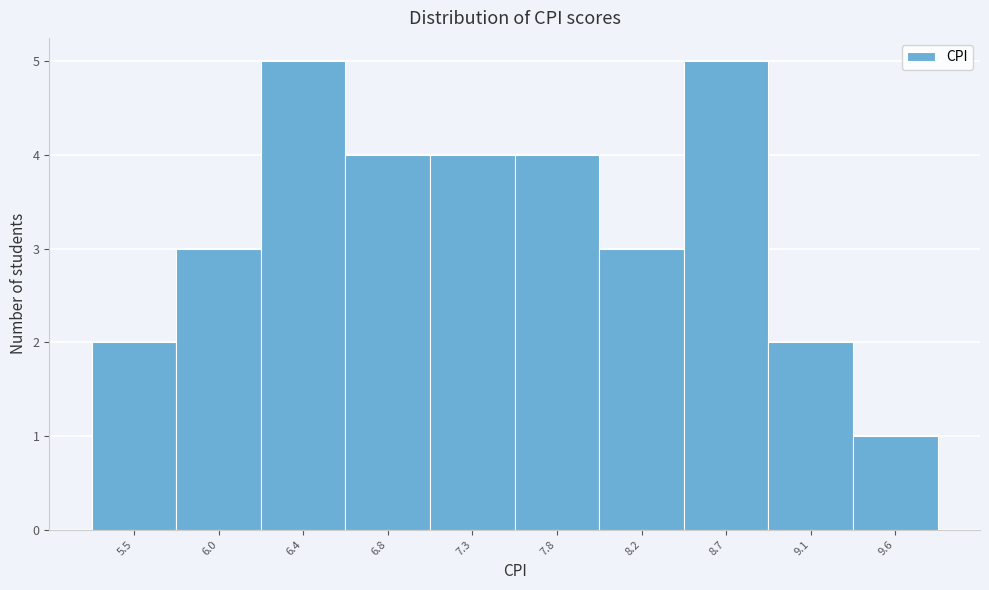

Reading left to right, list all the values displayed in this chart.

5.5=2	6.0=3	6.4=5	6.8=4	7.3=4	7.8=4	8.2=3	8.7=5	9.1=2	9.6=1